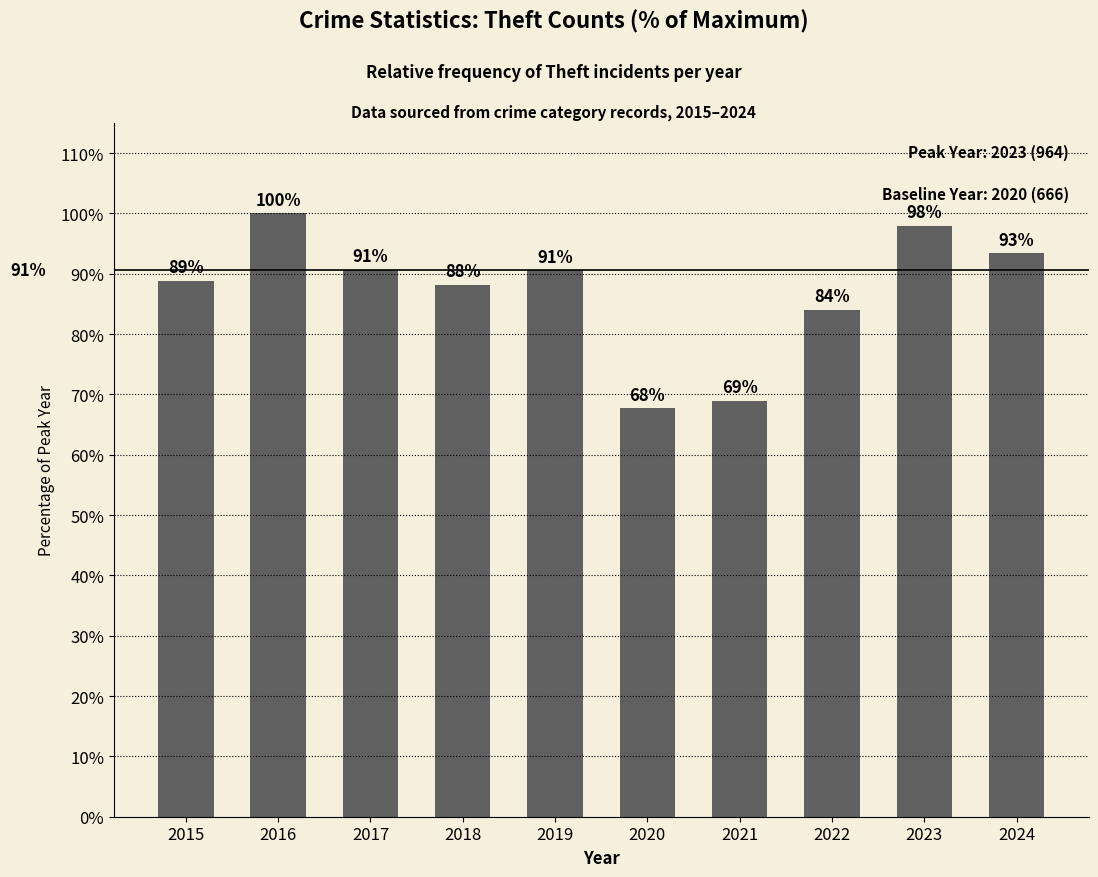

What is the sum of the values at 2018 and 2020?

155.9